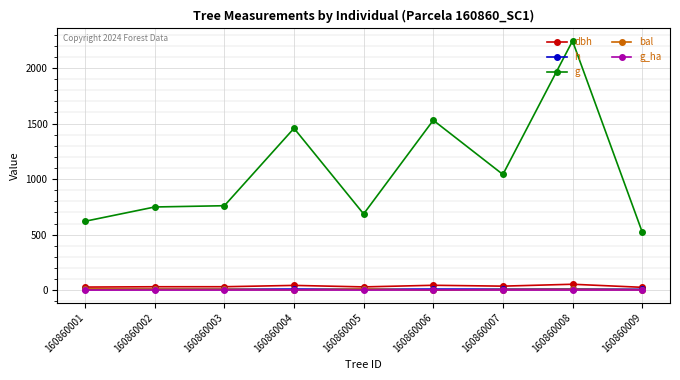

Is this an area chart (filled region under the line)?

No